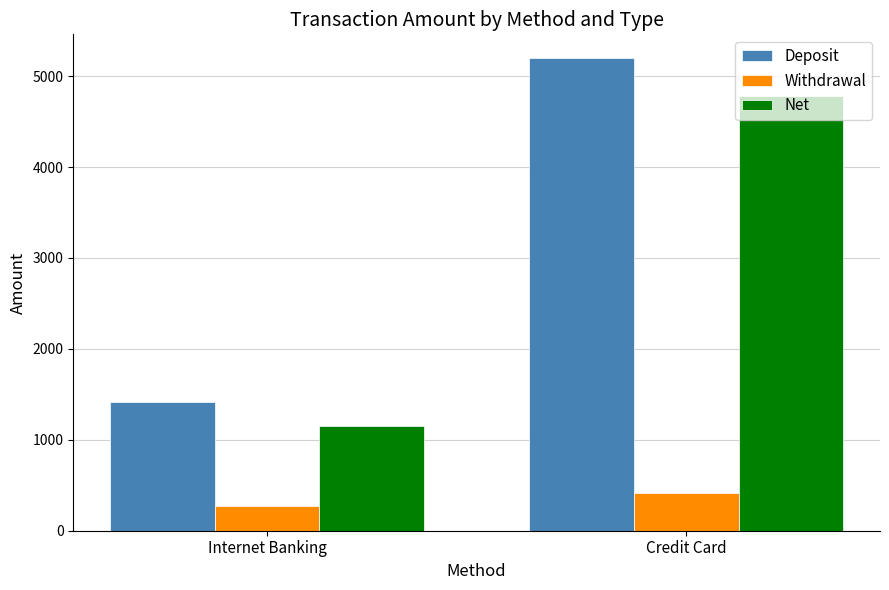

The value of Net at Credit Card is 1111.3. True or false?

False